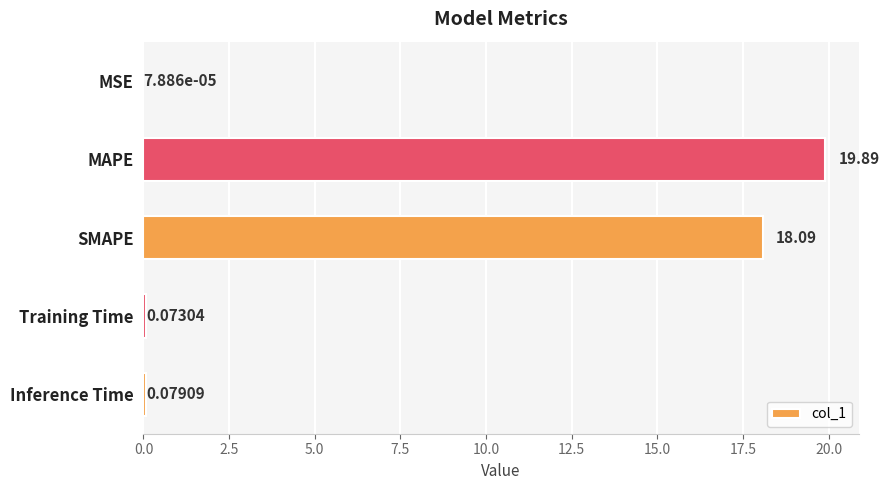

What is the sum of all values?

38.1